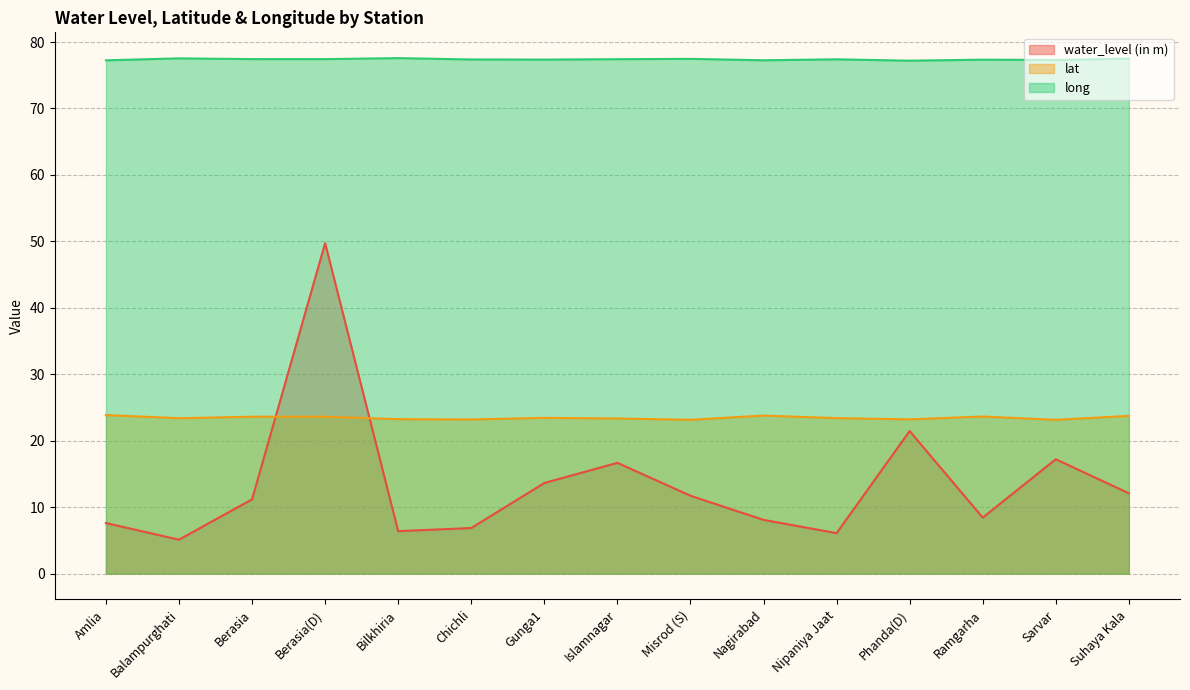

What is the approximate value of long at Misrod (S)?

77.5